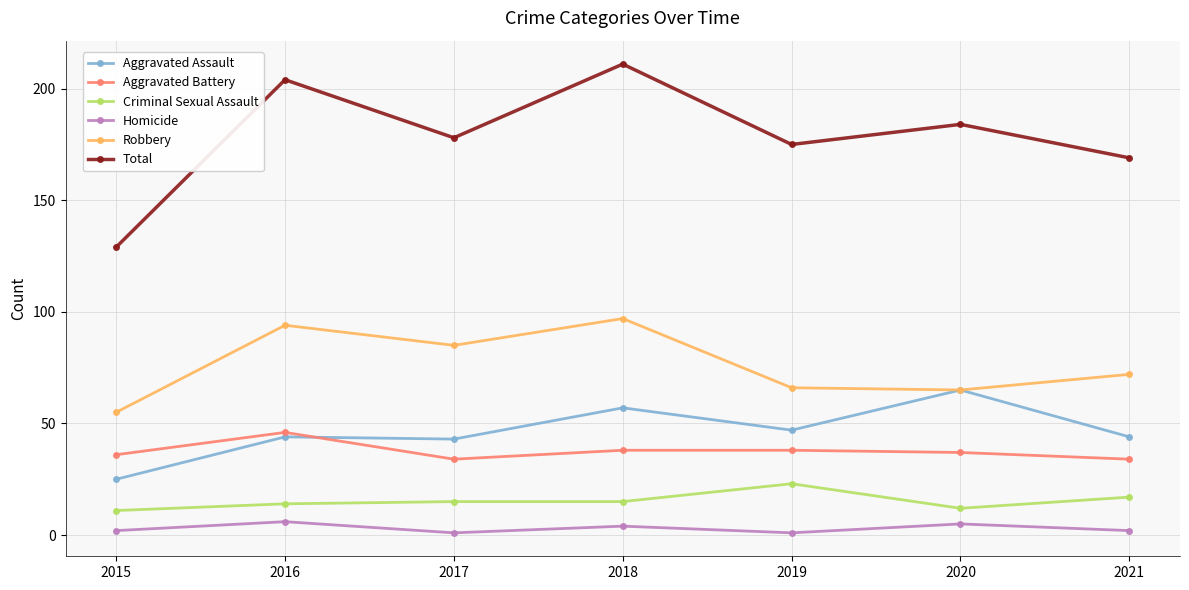

What is the sum of the Criminal Sexual Assault values at 2016 and 2021?

31